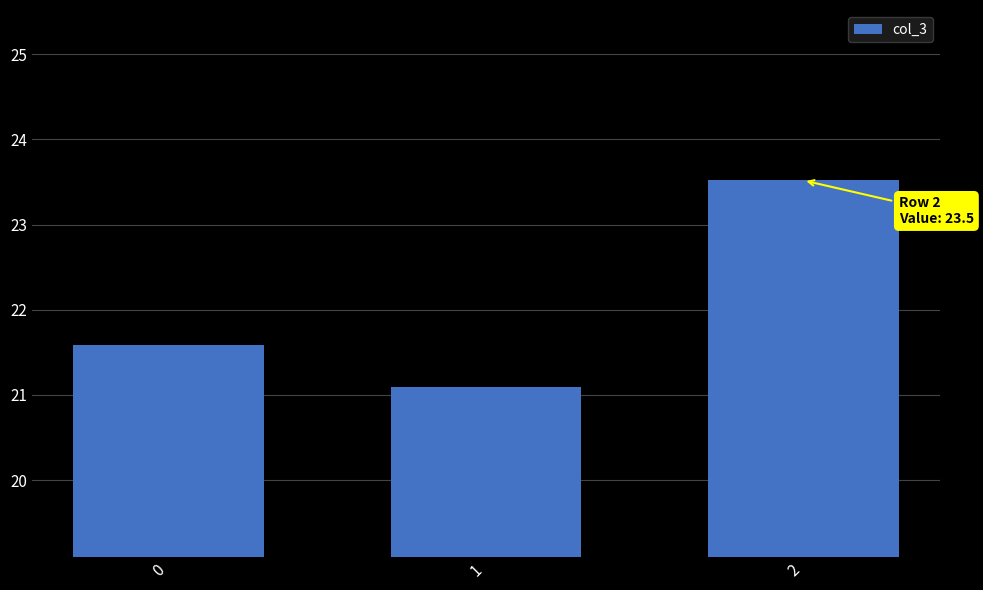

Which label corresponds to the smallest value in the chart?

1